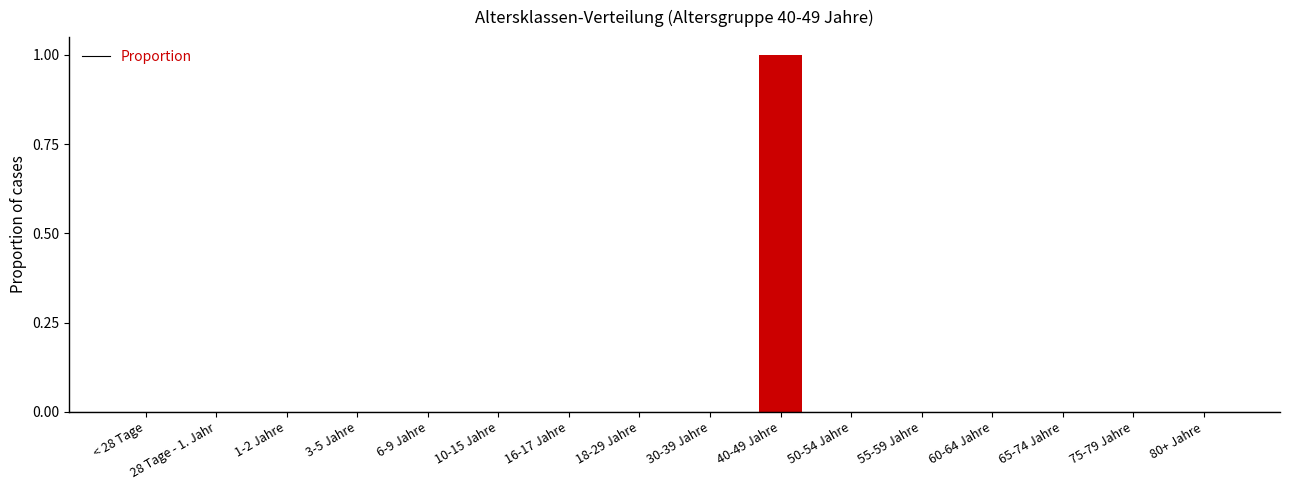

Does the chart contain stacked bars?

No